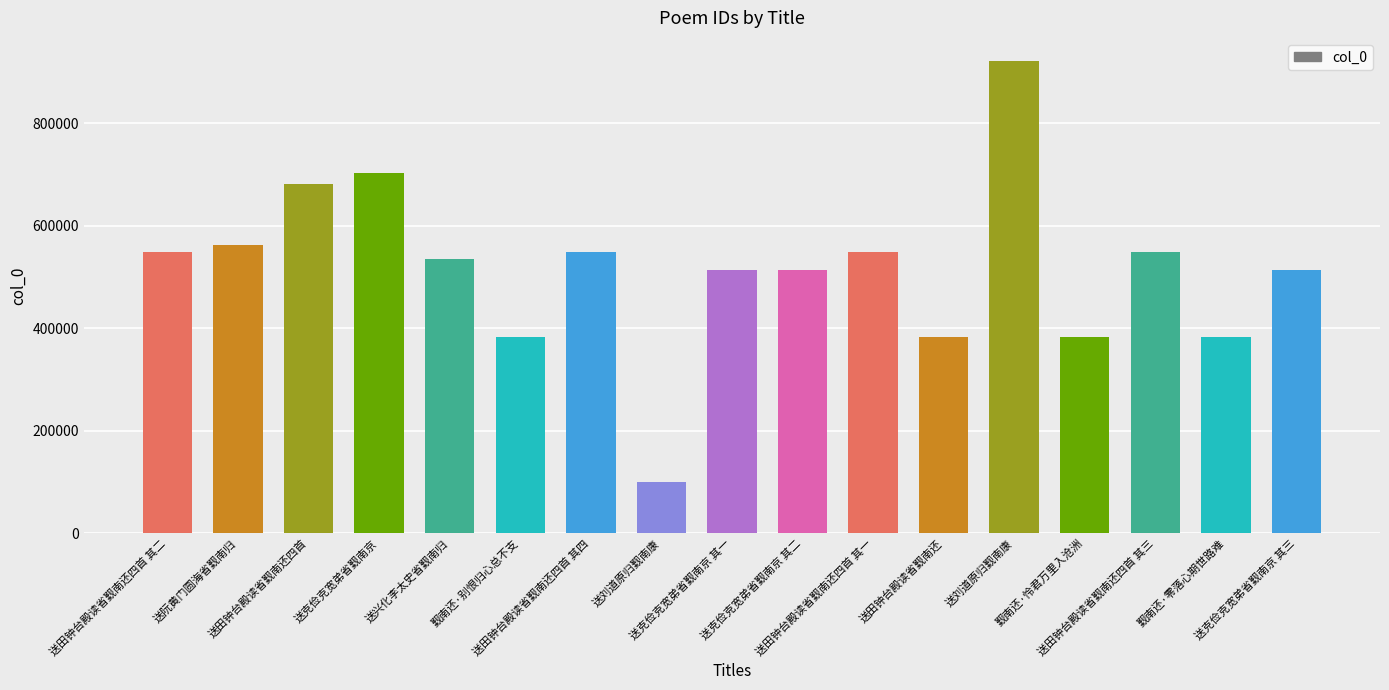

Count the number of categories in the chart.

17